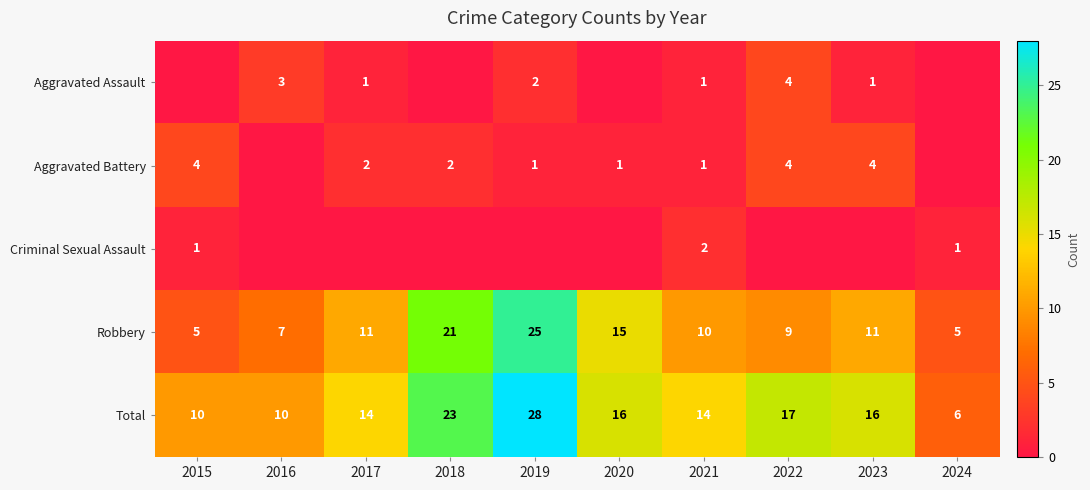

What is the sum of all Robbery values?

119